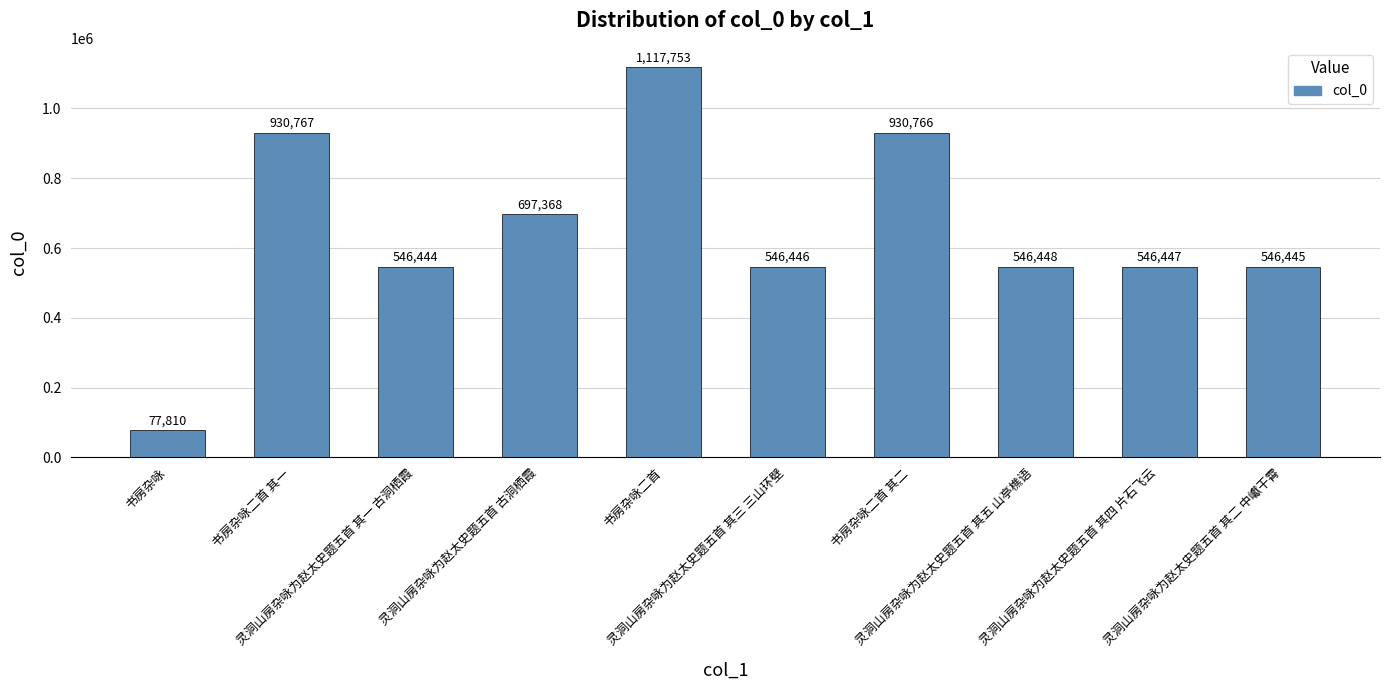

What position from the left is 灵洞山房杂咏为赵太史题五首 古洞栖霞?

4